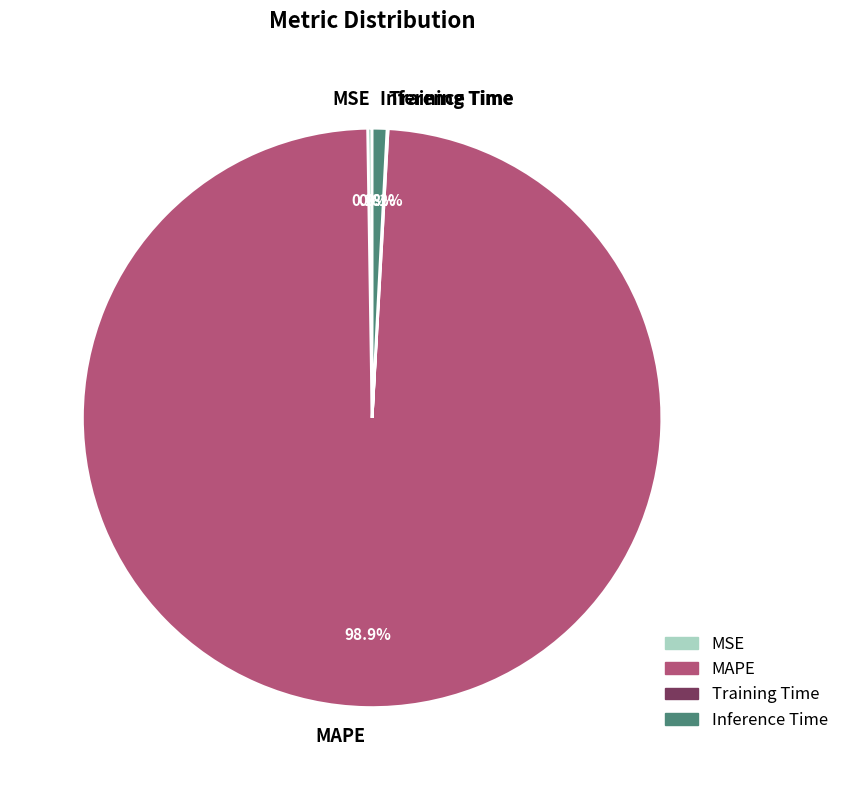

What percentage do MAPE and Inference Time together represent?

99.7%